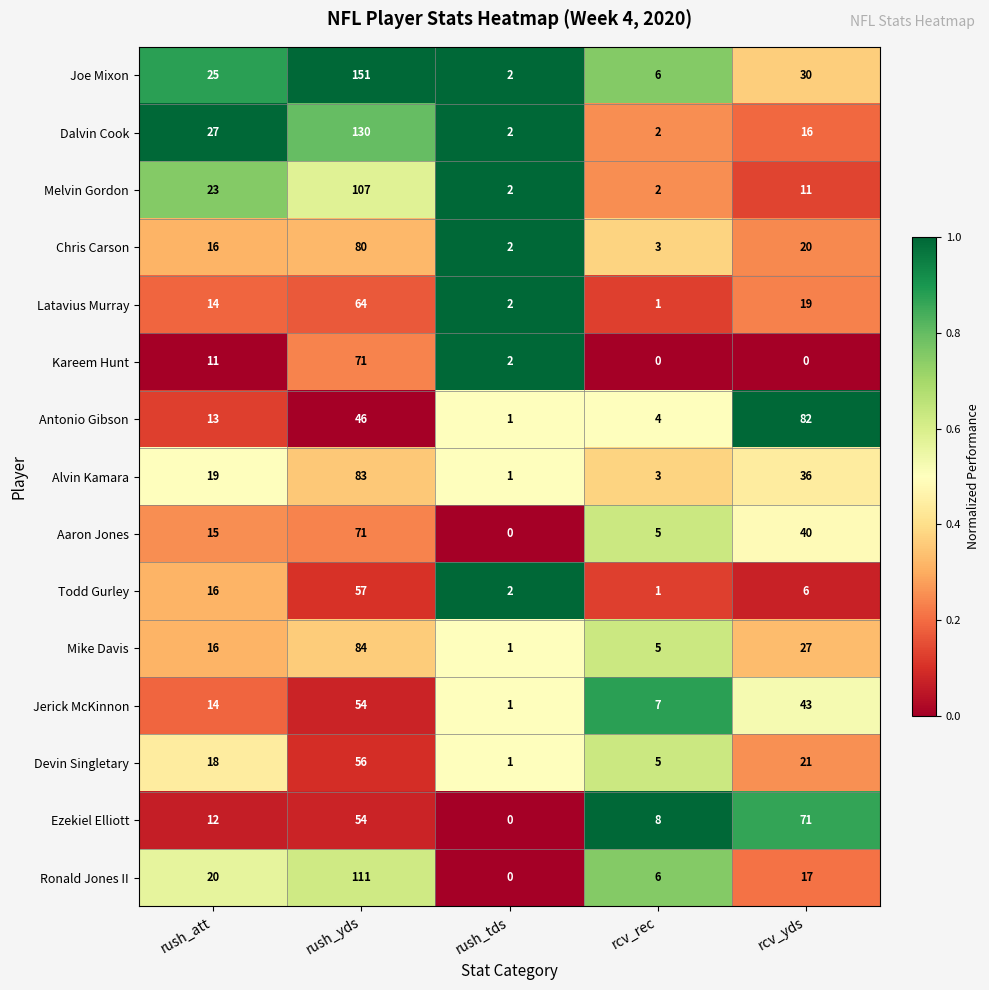

What is the difference between the highest and lowest values at rush_yds?

105